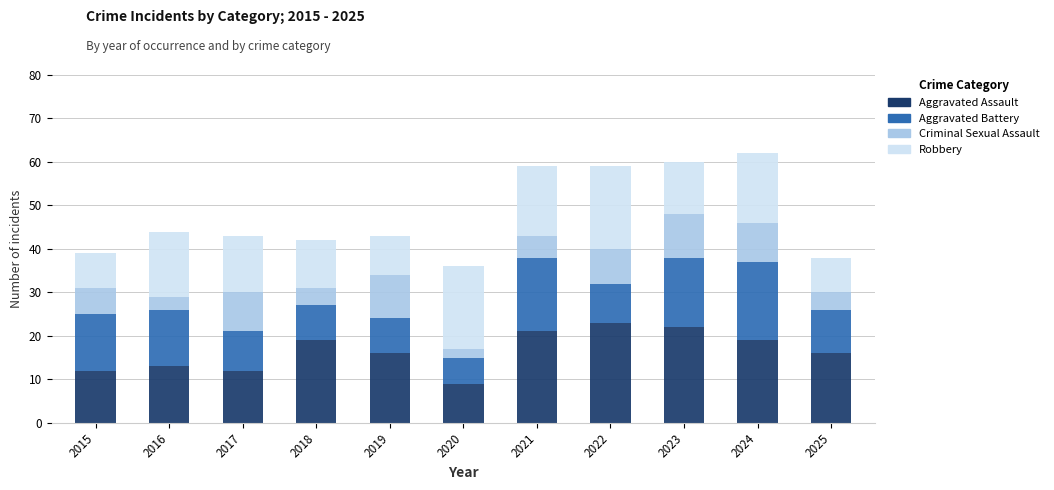

The value of Aggravated Assault at 2025 is 21. True or false?

False